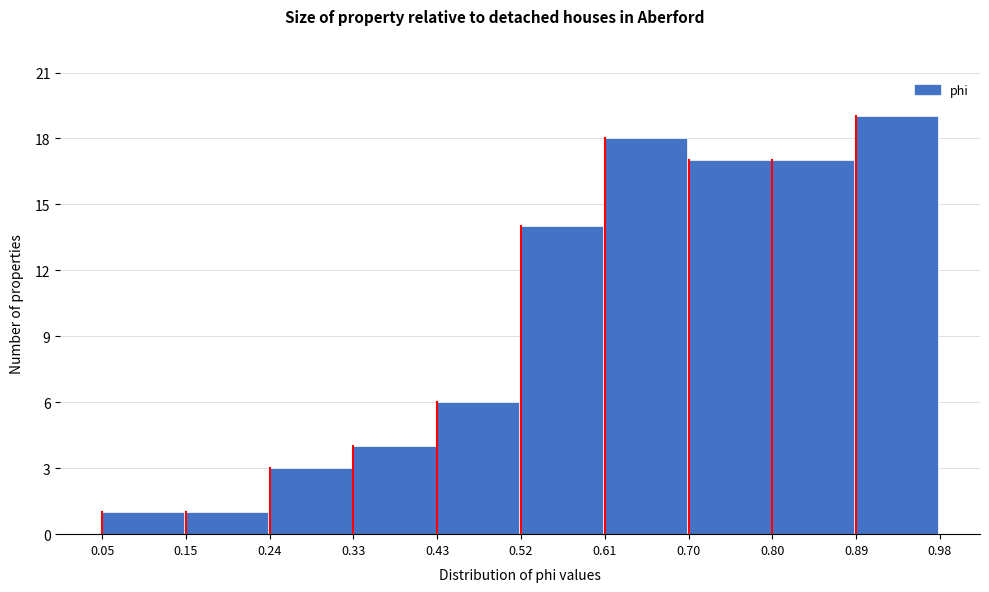

Reading left to right, list every bar in this chart as the range it spans on the x-axis followed by its height. The values are not printed on the chart, so give them approximately, as read against the axis.

0.05 to 0.15: 1
0.15 to 0.24: 1
0.24 to 0.33: 3
0.33 to 0.43: 4
0.43 to 0.52: 6
0.52 to 0.61: 14
0.61 to 0.70: 18
0.70 to 0.80: 17
0.80 to 0.89: 17
0.89 to 0.98: 19